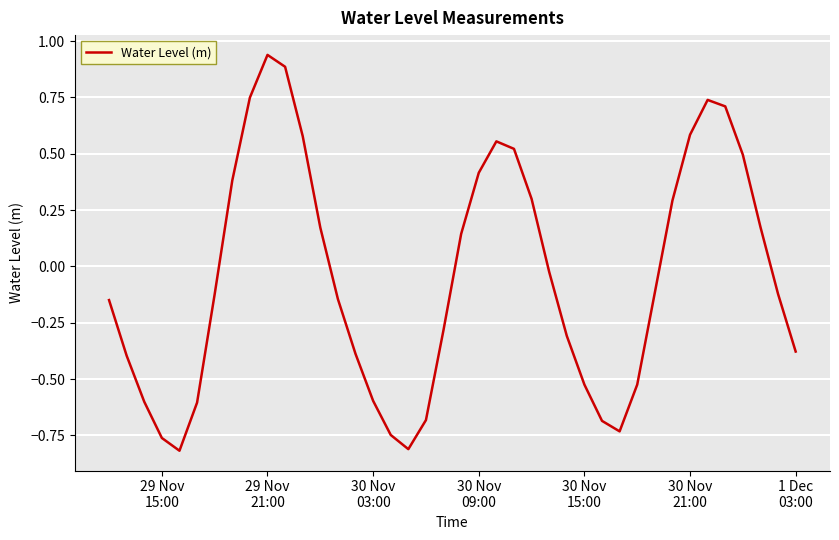

What is the difference between the maximum and minimum values?

1.8